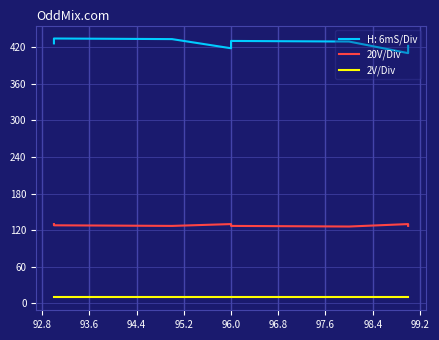

List the labels in order of 2V/Div value, largest first.

92.0, 92.8, 93.6, 94.4, 95.2, 96.0, 96.8, 97.6, 98.4, 99.2